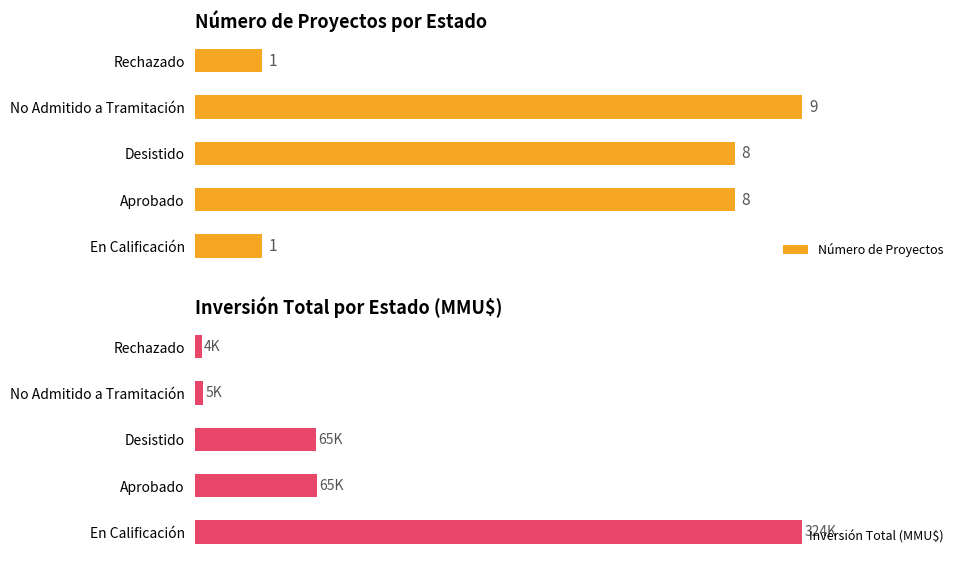

Which category has the highest value in the Número de Proyectos series?

No Admitido a Tramitación